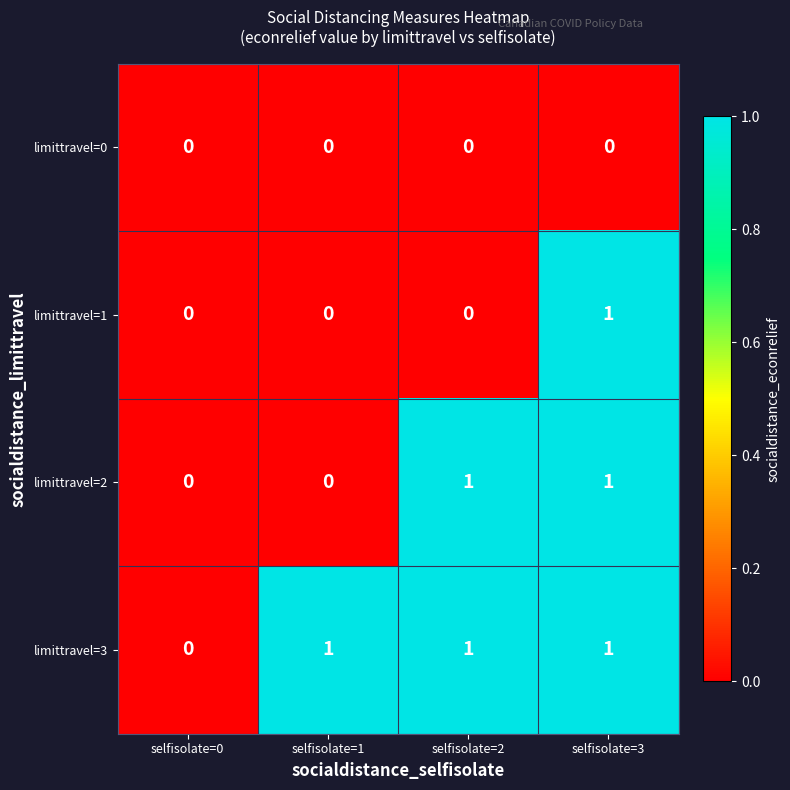

How many distinct data groups are displayed?

4